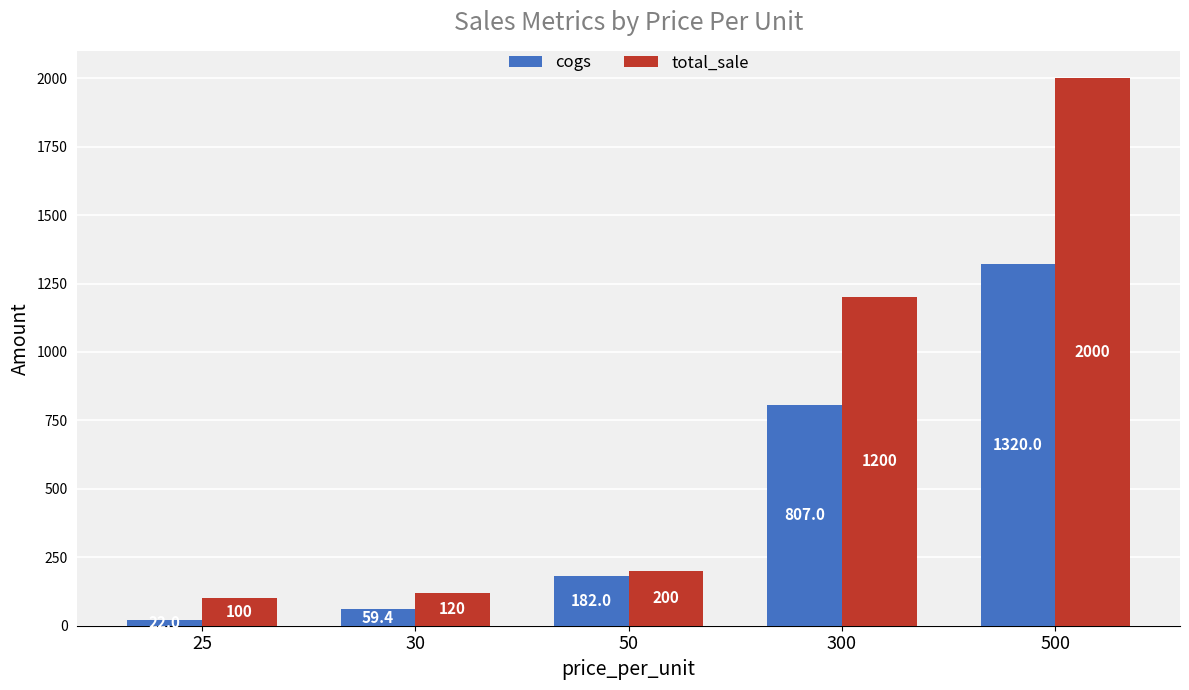

What is the approximate value of cogs at 50?

182.0